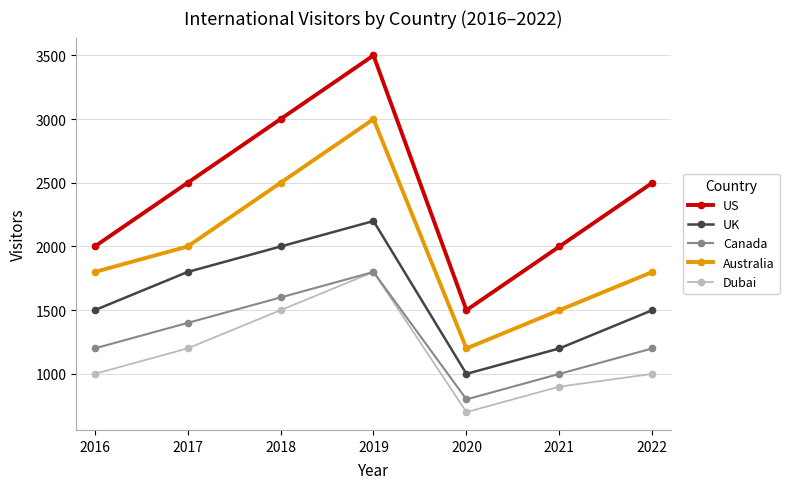

At which label is Dubai closest to 1250?

2017